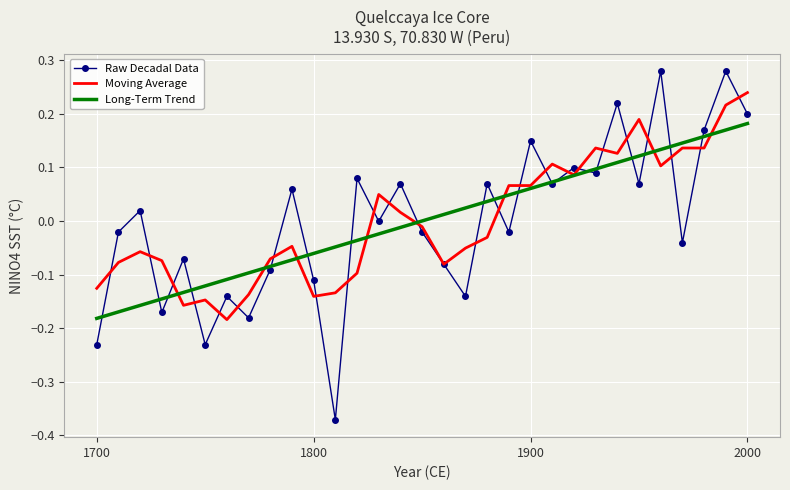

Count the number of data series in this chart.

3